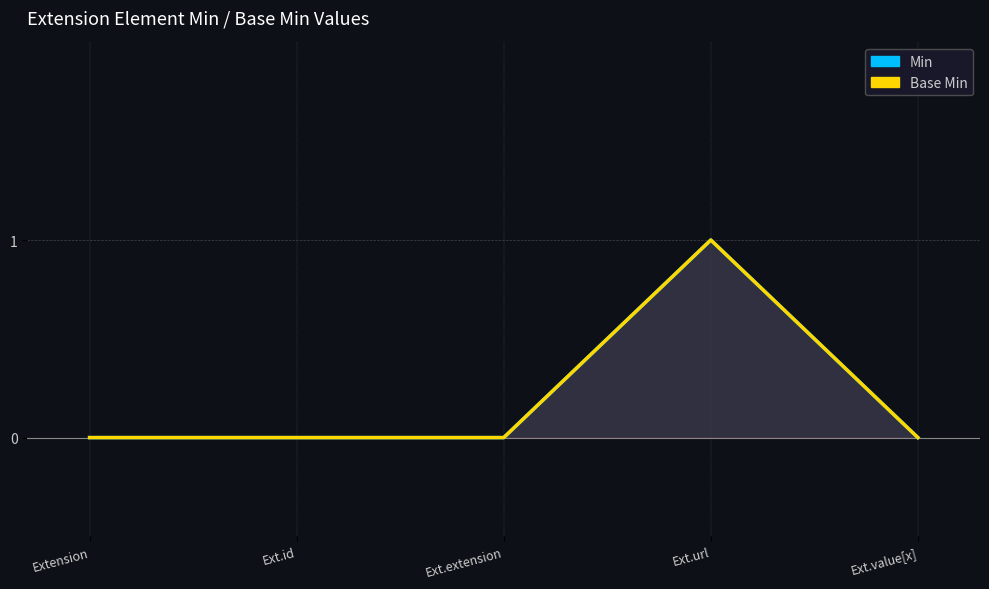

True or false: Base Min and Min cross at least once.

False